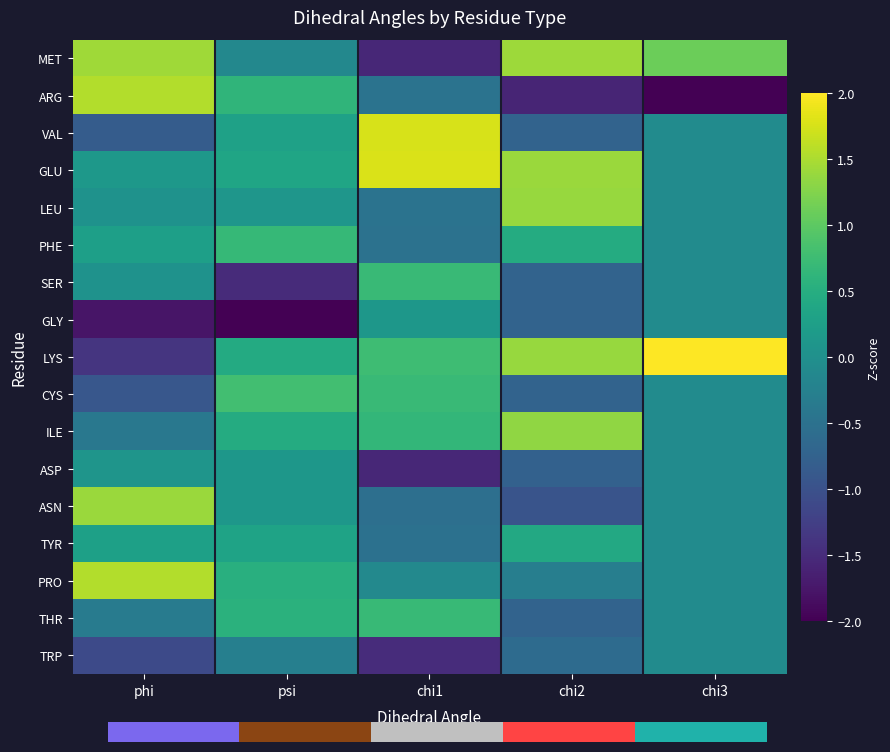

How many data points in CYS are above 0?

2